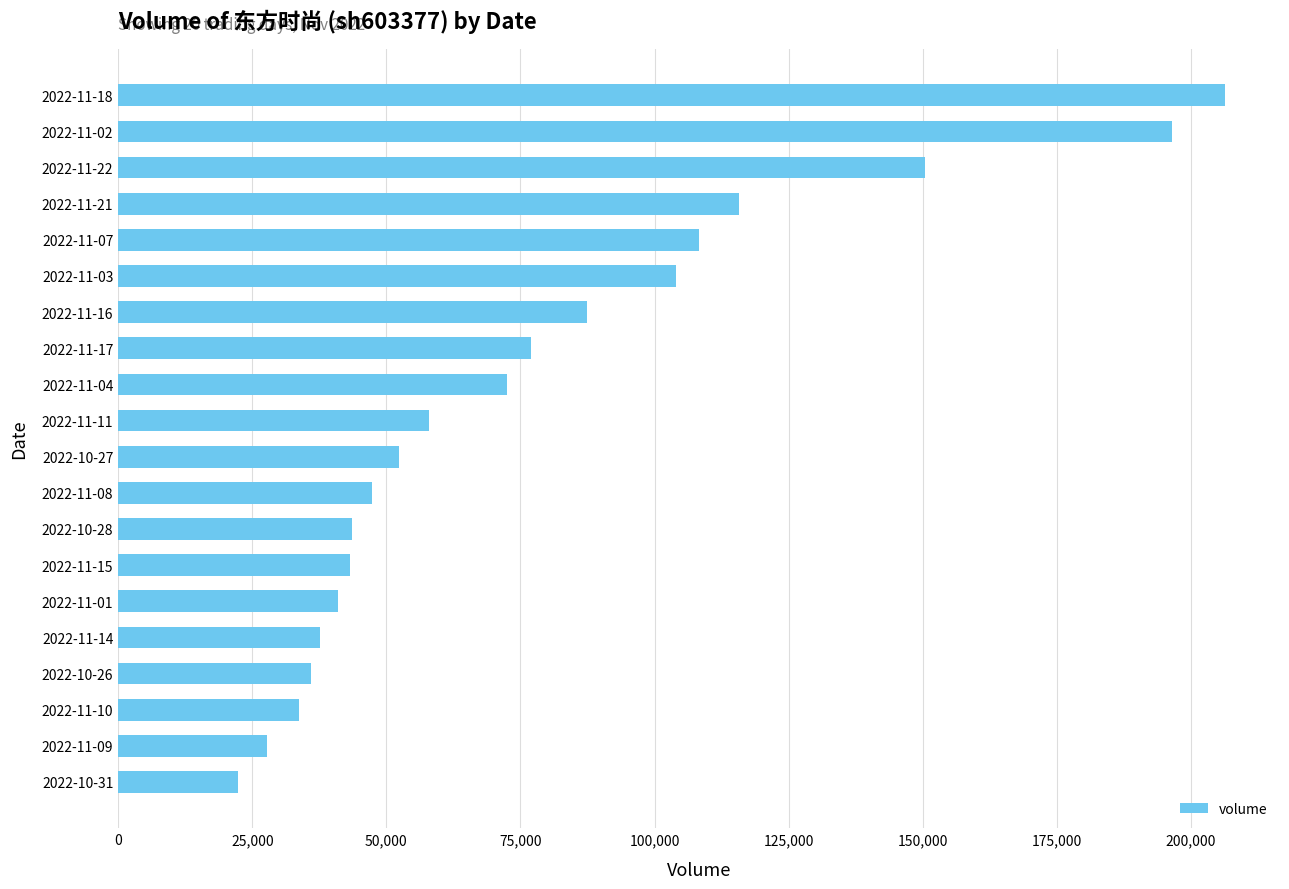

Does the chart contain stacked bars?

No